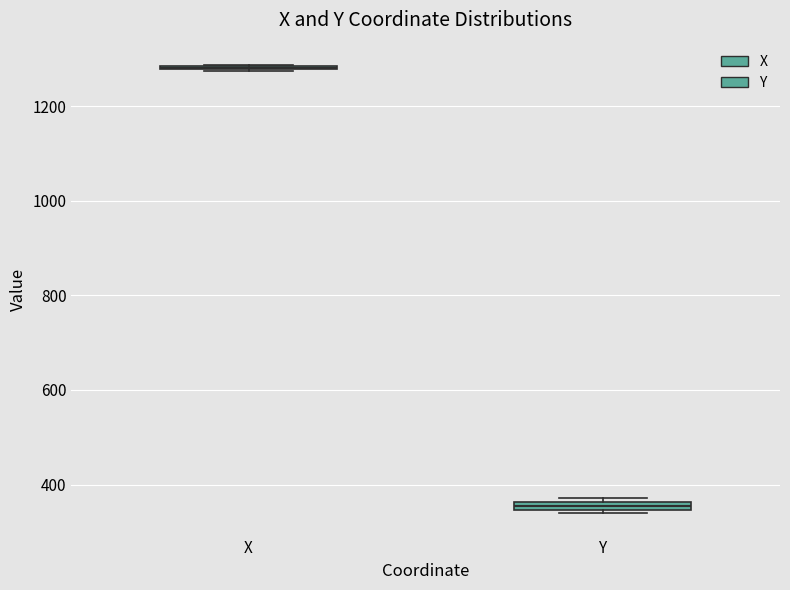

Where is the upper edge of the box for Y on the y-axis? The values are not printed on the chart, so give them approximately, as read against the axis.

360